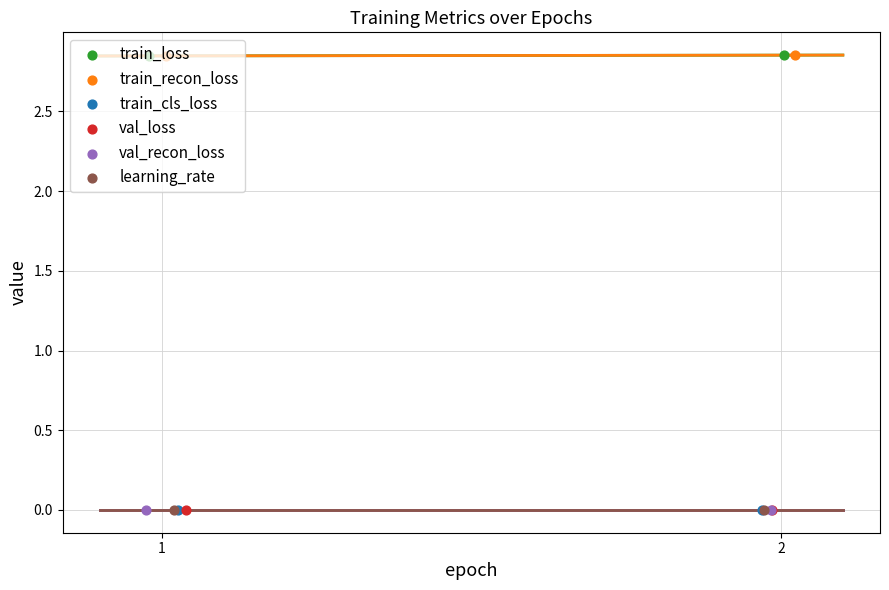

What are all the series names shown in the legend?

train_loss, train_recon_loss, train_cls_loss, val_loss, val_recon_loss, learning_rate